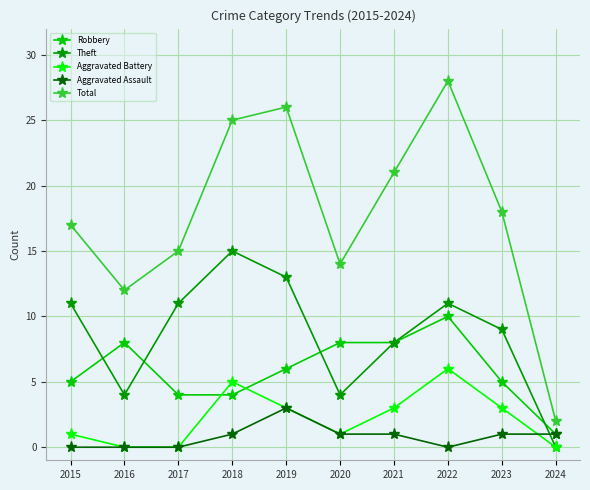

Reading left to right, extract all data points from this chart.

Robbery: 5	8	4	4	6	8	8	10	5	1
Theft: 11	4	11	15	13	4	8	11	9	0
Aggravated Battery: 1	0	0	5	3	1	3	6	3	0
Aggravated Assault: 0	0	0	1	3	1	1	0	1	1
Total: 17	12	15	25	26	14	21	28	18	2